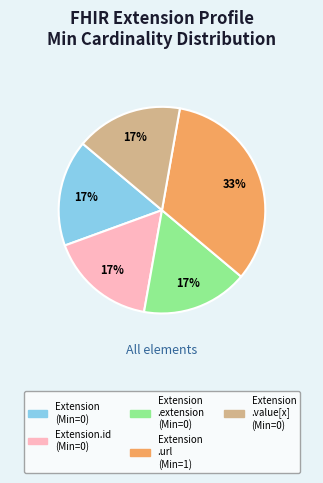

Does any single category account for the majority?

No